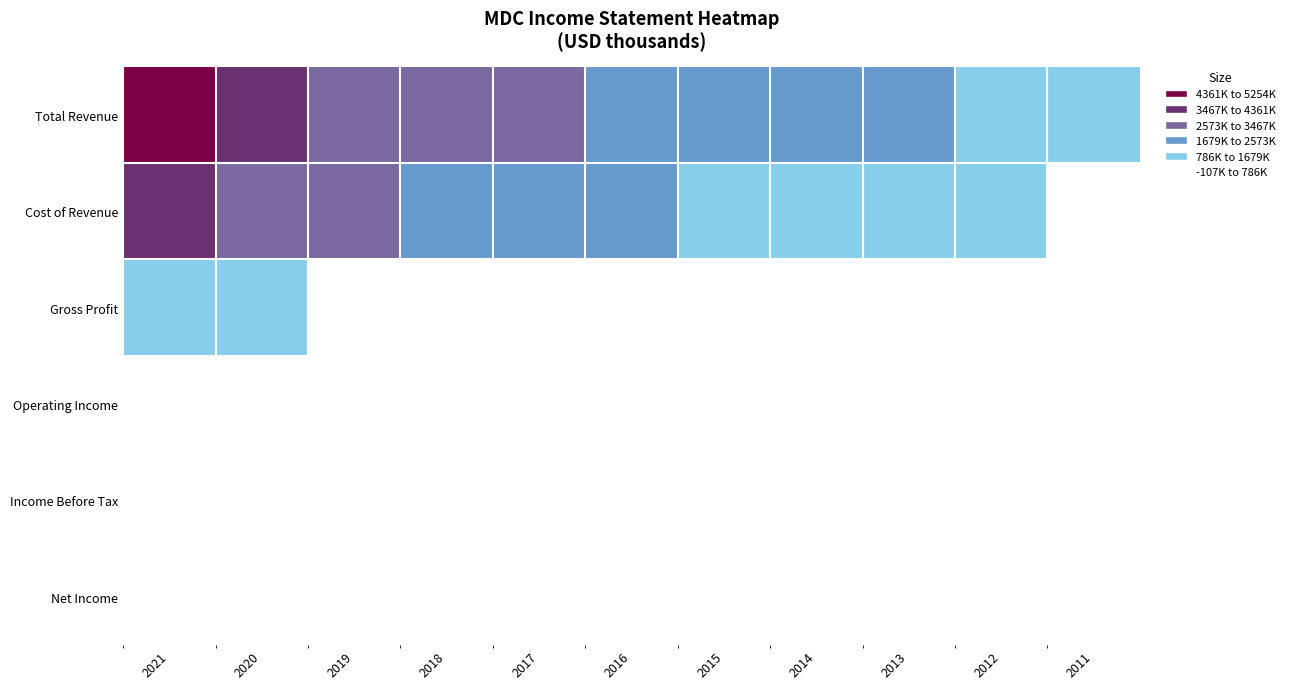

Reading right to left, list all the values displayed in this chart.

Total Revenue: 2011=843100	2012=1203000	2013=1680400	2014=1694600	2015=1909000	2016=2326800	2017=2577600	2018=3065200	2019=3293300	2020=3901200	2021=5254700
Cost of Revenue: 2011=736700	2012=1000700	2013=1364200	2014=1390500	2015=1573600	2016=1920200	2017=2112800	2018=2453300	2019=2645200	2020=3035100	2021=3988600
Gross Profit: 2011=106400	2012=202300	2013=316200	2014=304100	2015=335500	2016=406700	2017=464800	2018=611900	2019=648100	2020=866100	2021=1266100
Operating Income: 2011=-107500	2012=61100	2013=102000	2014=76600	2015=95200	2016=148200	2017=171200	2018=267900	2019=293400	2020=467100	2021=752900
Income Before Tax: 2011=-107500	2012=61100	2013=129800	2014=100500	2015=101400	2016=151800	2017=229700	2018=263900	2019=305000	2020=457500	2021=751700
Net Income: 2011=-99100	2012=61600	2013=309500	2014=62900	2015=65700	2016=102900	2017=141100	2018=209500	2019=236800	2020=365300	2021=570700